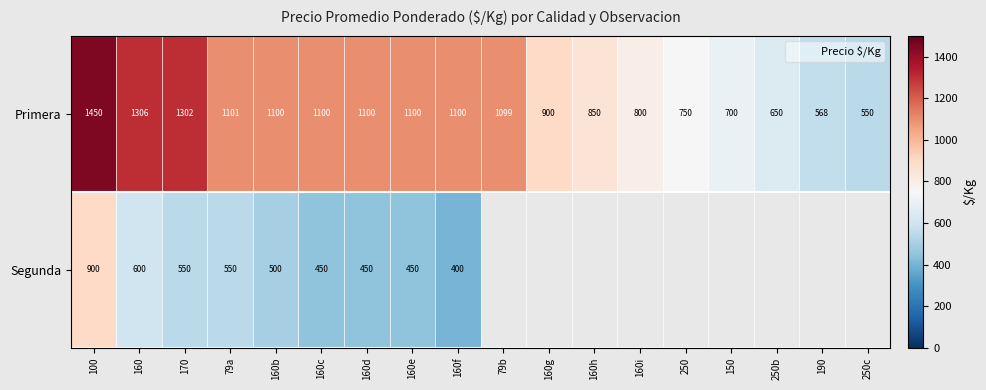

The Segunda series shows 450.0 at 160e. True or false?

True